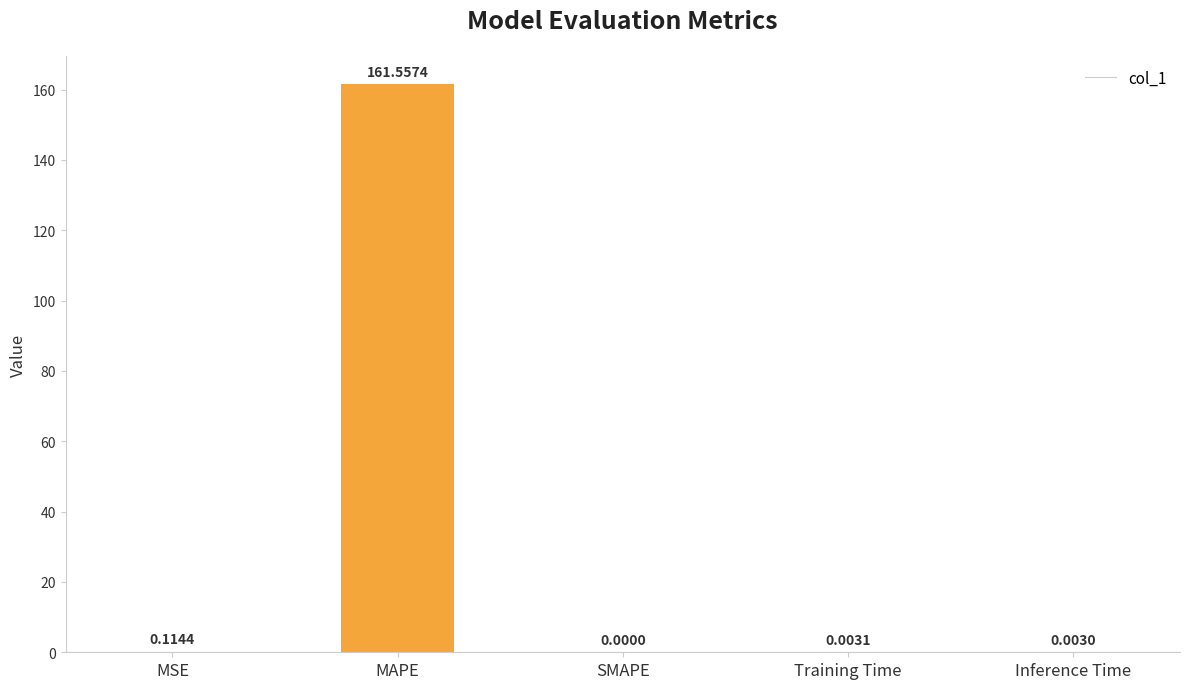

At which label is the value closest to 80?

MSE